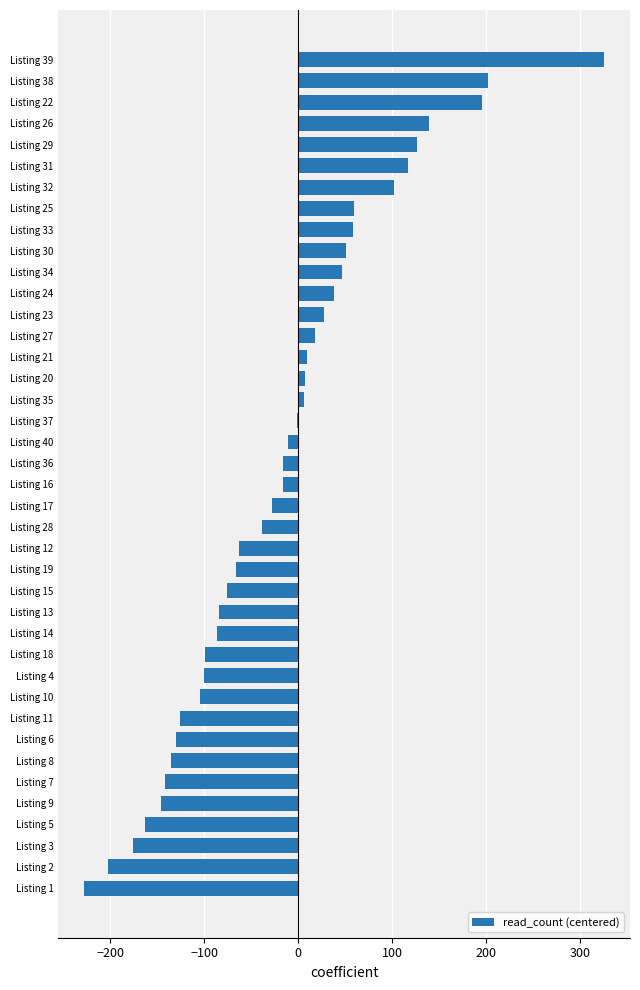

At which category does the chart reach its peak across all series?

Listing 39